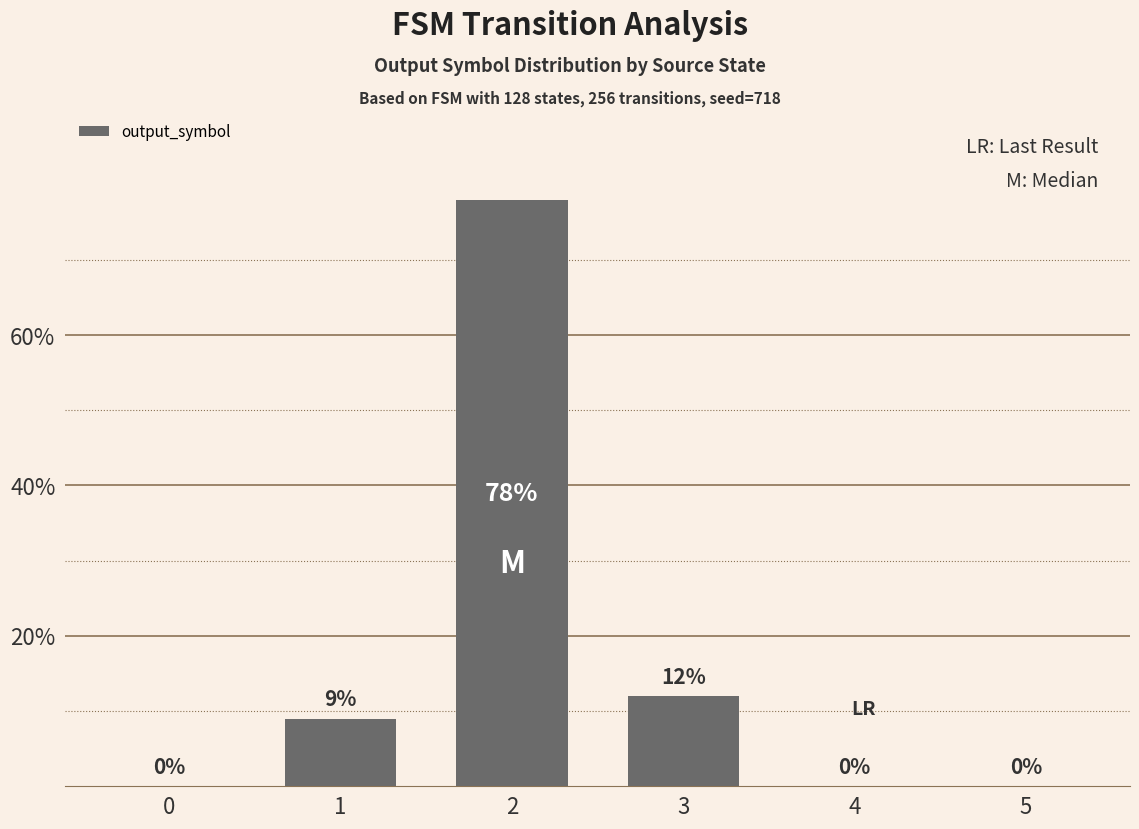

What is the maximum value shown in the chart?

78